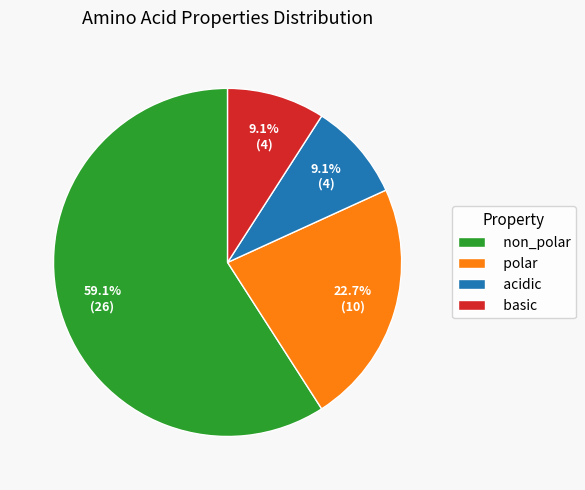

Count the number of slices in the pie.

4